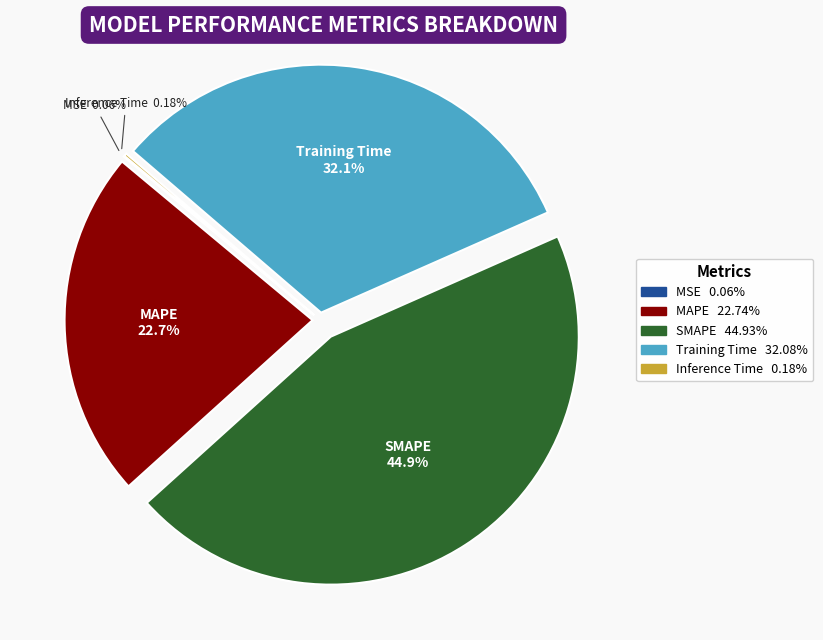

Is the sum of MAPE and Training Time greater than half?

Yes